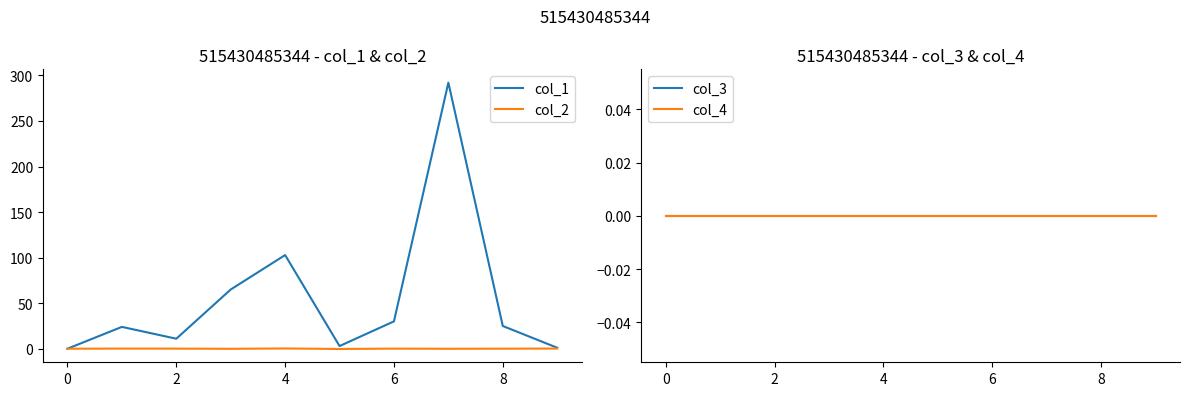

How many lines are shown in the chart?

4